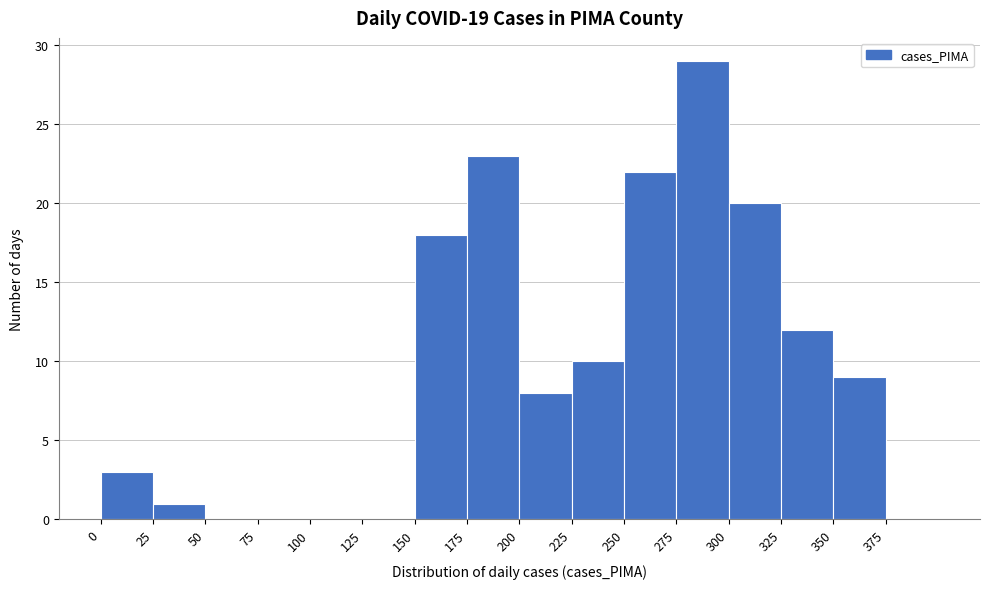

Reading left to right, transcribe this chart: for each bar, give the range it covers on the x-axis and its height. The values are not printed on the chart, so give them approximately, as read against the axis.

0 to 25: 3
25 to 50: 1
50 to 75: 0
75 to 100: 0
100 to 125: 0
125 to 150: 0
150 to 175: 18
175 to 200: 23
200 to 225: 8
225 to 250: 10
250 to 275: 22
275 to 300: 29
300 to 325: 20
325 to 350: 12
350 to 375: 9
375 to 400: 0